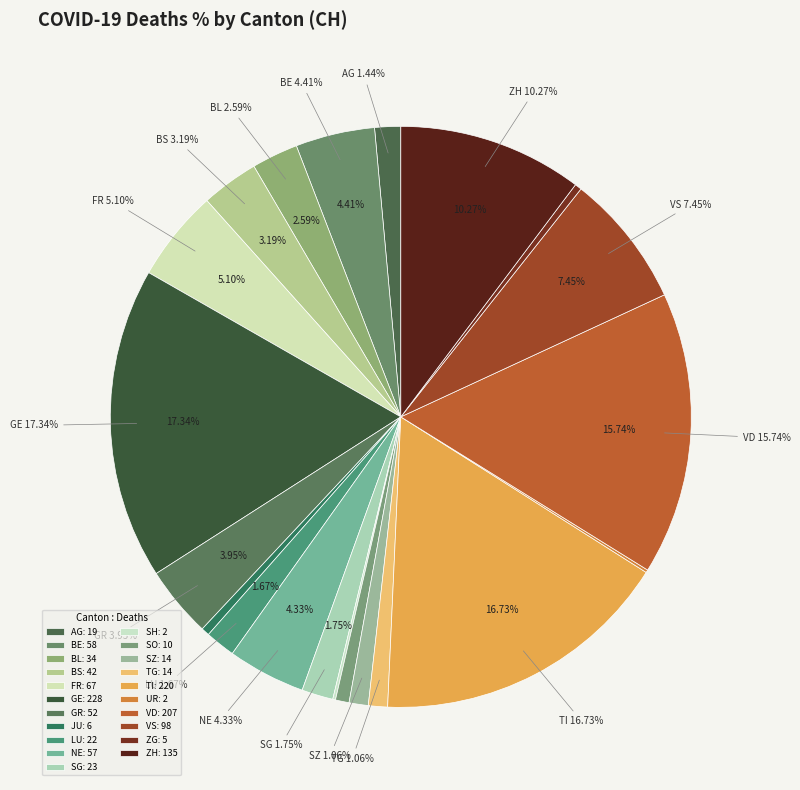

Is there a majority slice in this chart?

No